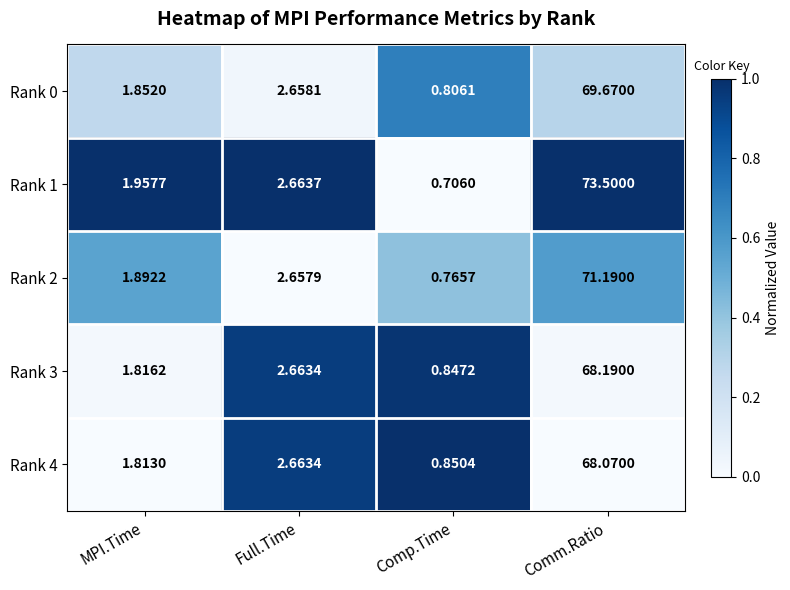

At how many categories does at least one series exceed 0?

4